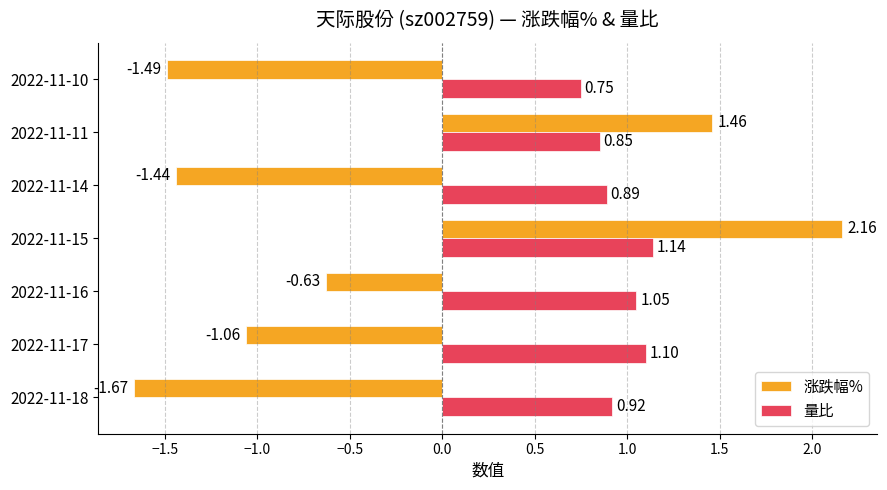

Count the number of data series in this chart.

2